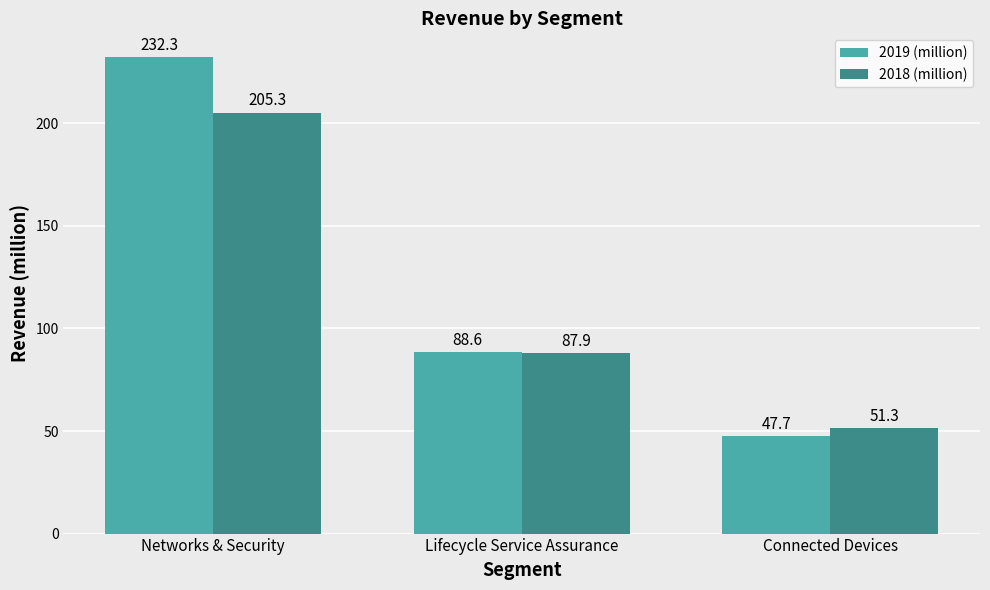

The value of 2019 (million) at Lifecycle Service Assurance is 88.6. True or false?

True